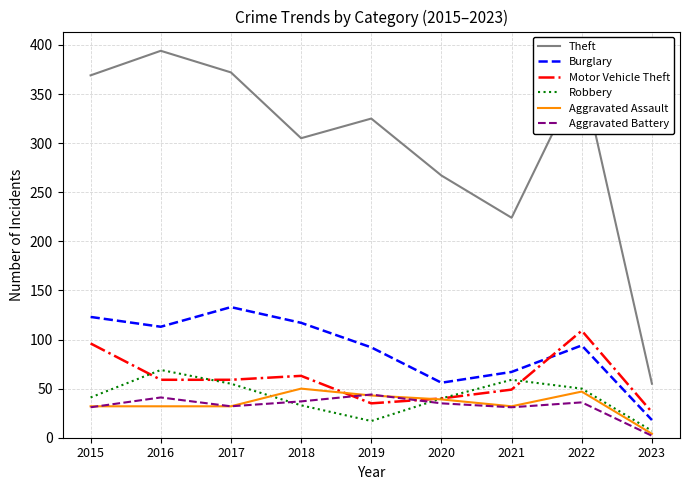

Count the number of categories in the chart.

9